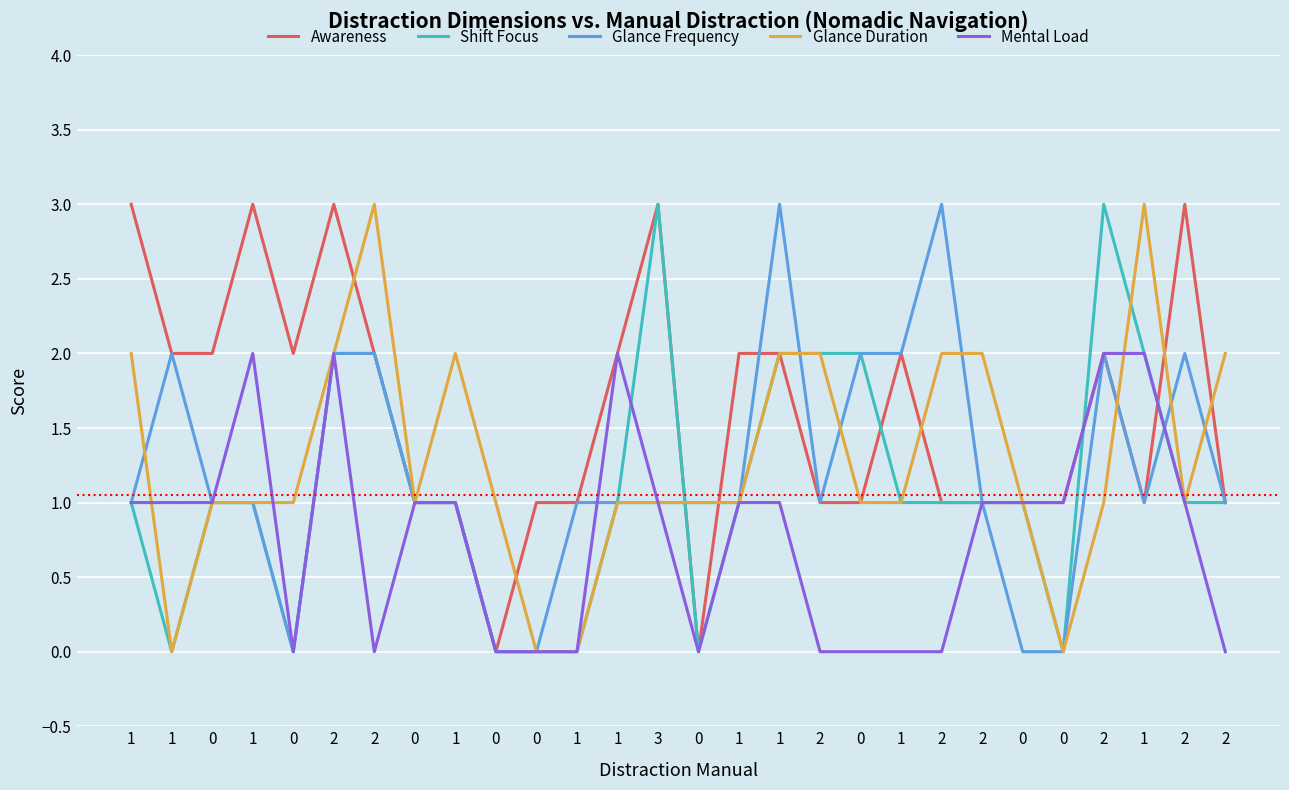

Does the chart display data point markers on the line(s)?

No